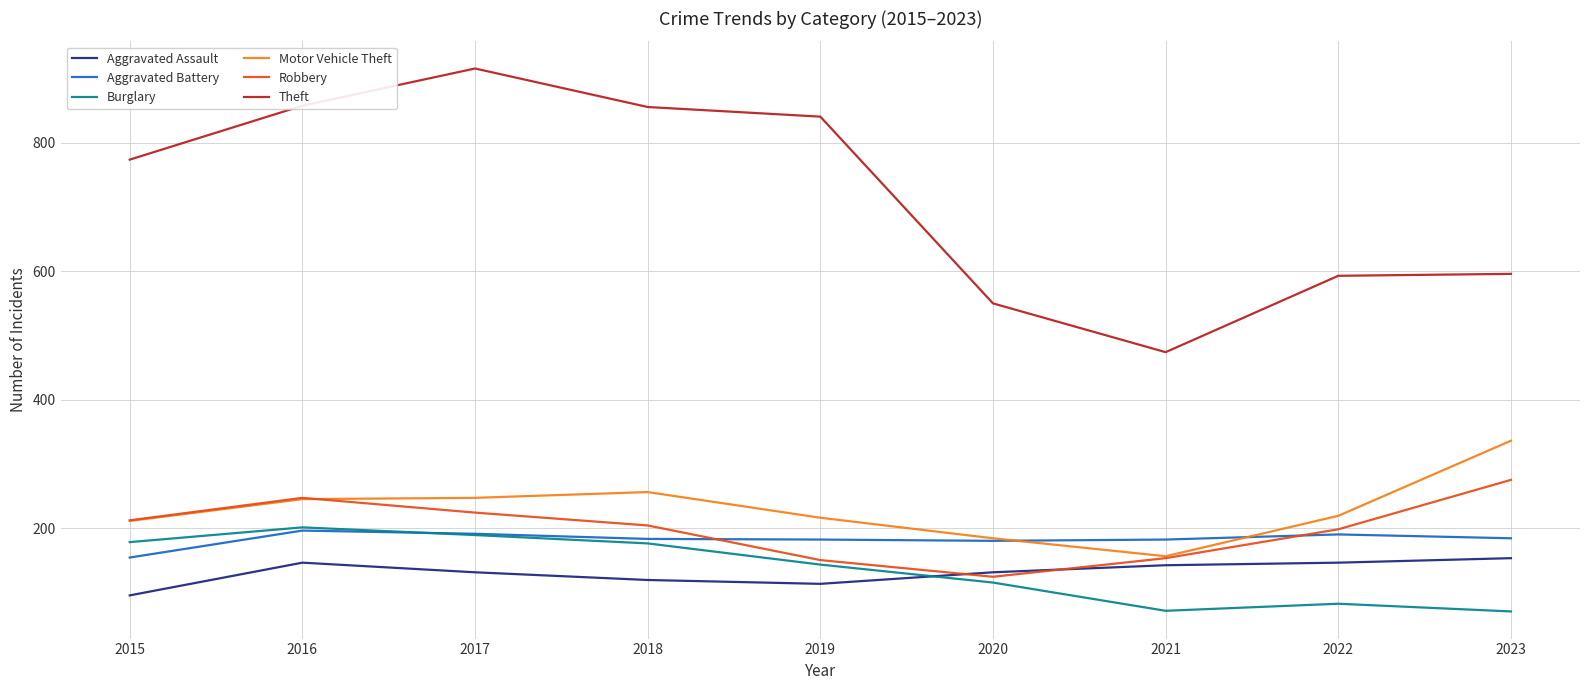

Which series has the largest total across all categories?

Theft